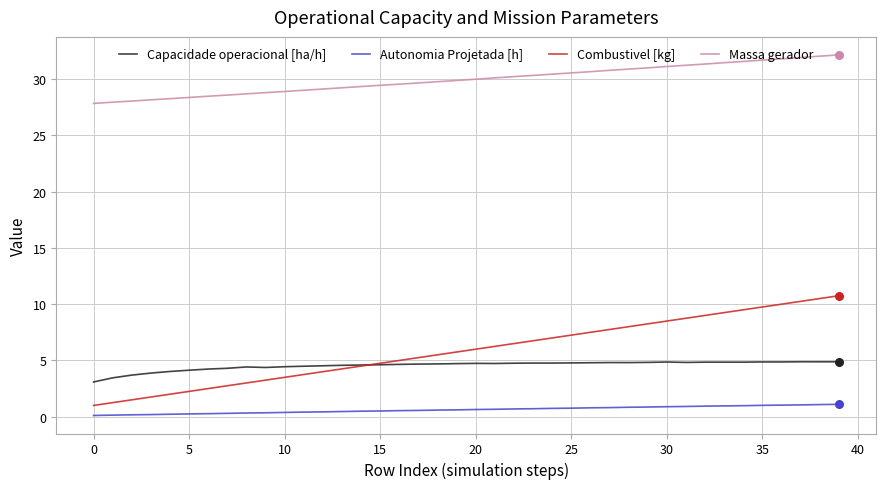

What are all the series names shown in the legend?

Capacidade operacional [ha/h], Autonomia Projetada [h], Combustivel [kg], Massa gerador